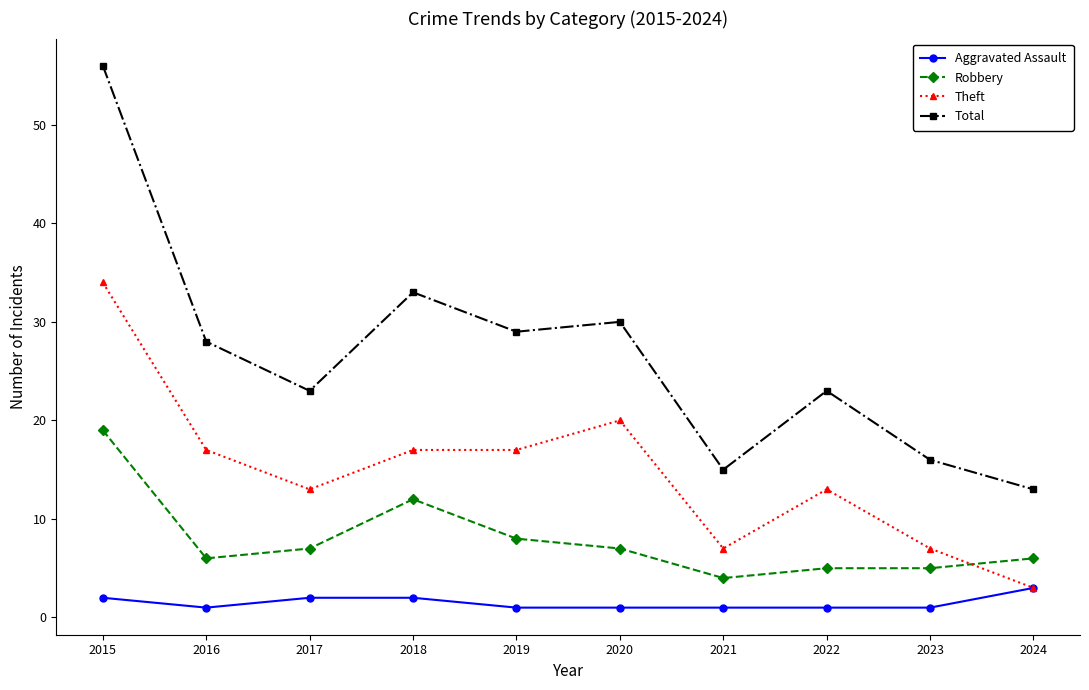

What is the average value of the Aggravated Assault series?

2